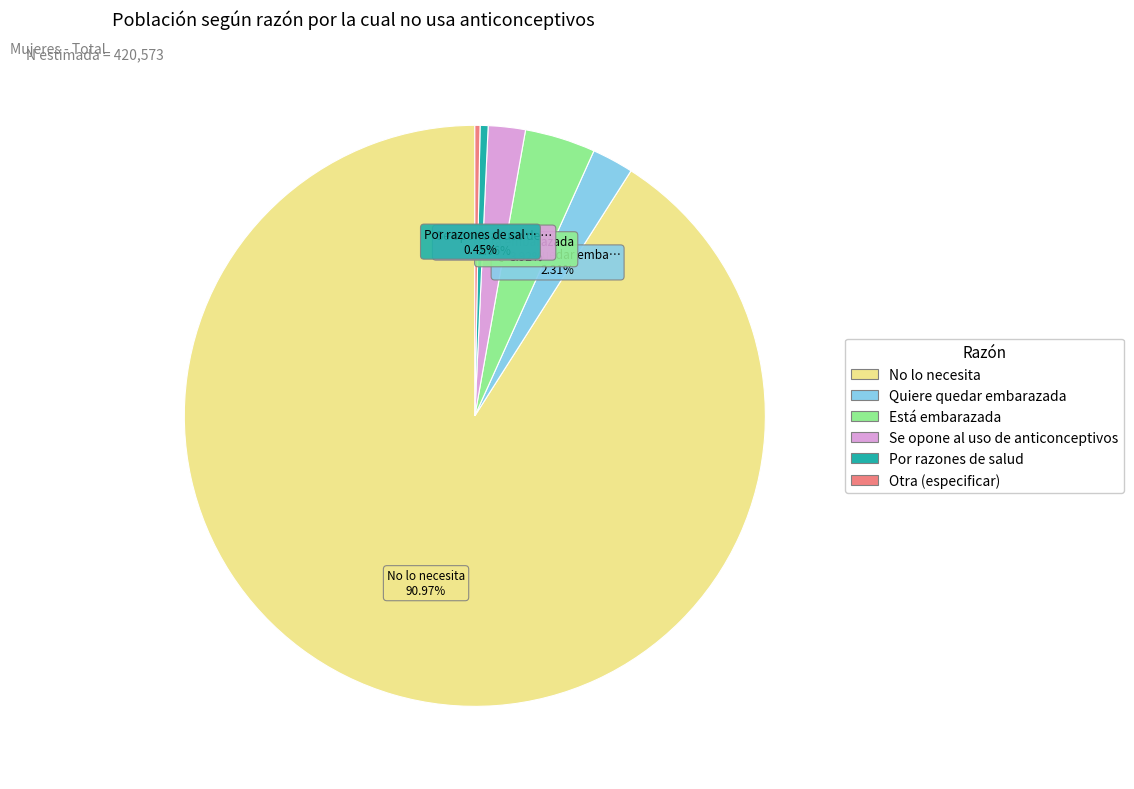

What percentage is the No lo necesita slice, to the nearest percent?

91%